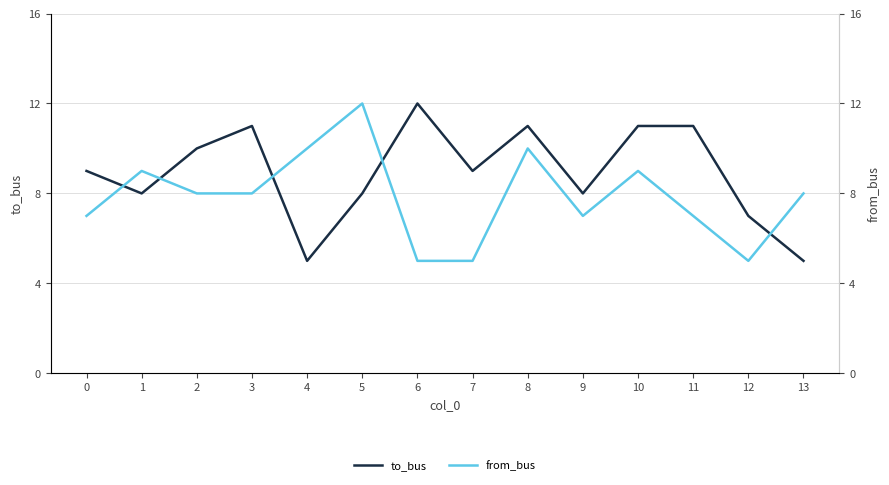

The to_bus series shows 3 at 0. True or false?

False